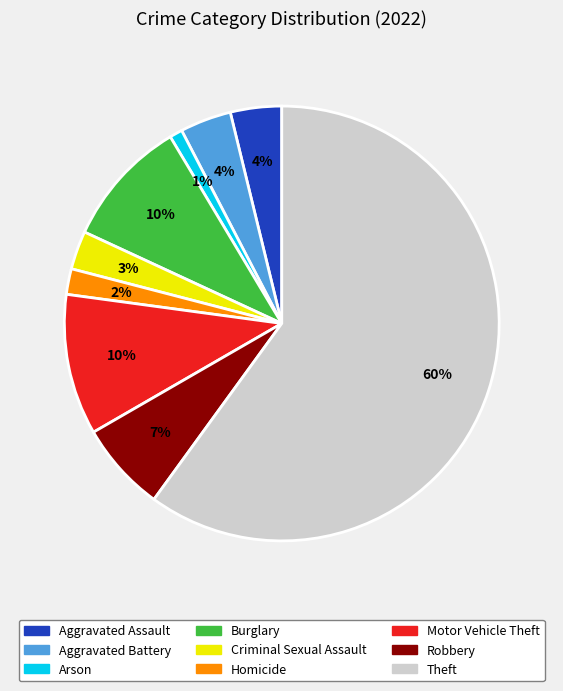

How many slices are in this pie chart?

9